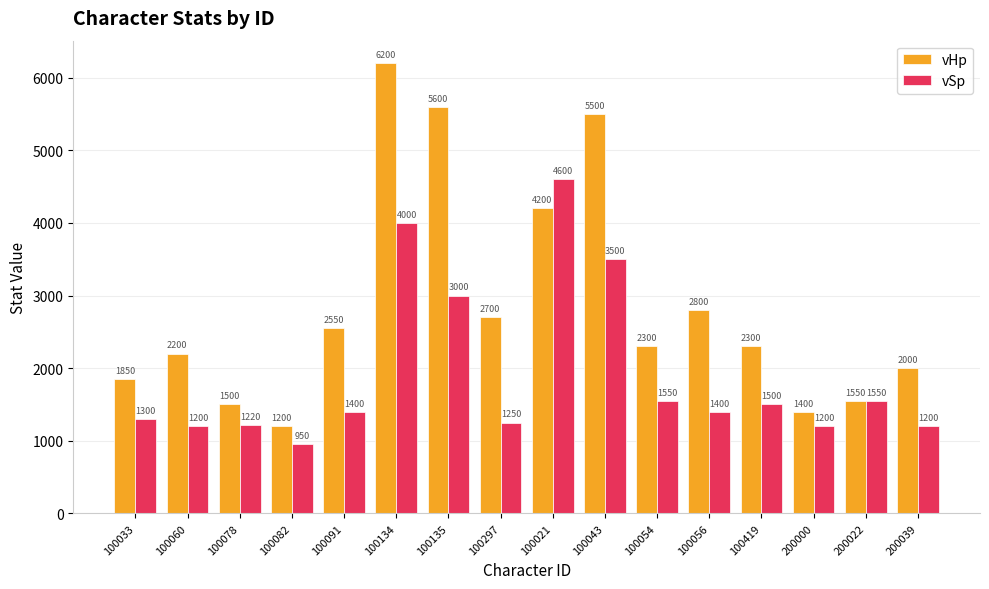

At which category does the chart reach its minimum across all series?

100082